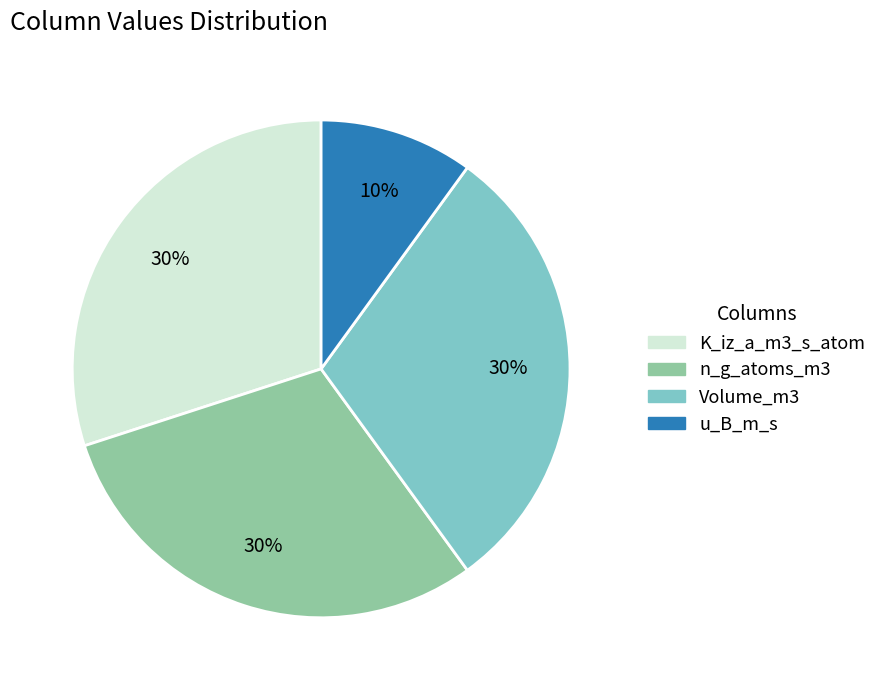

To the nearest percent, what is the difference between the largest and smallest slice percentages?

20%